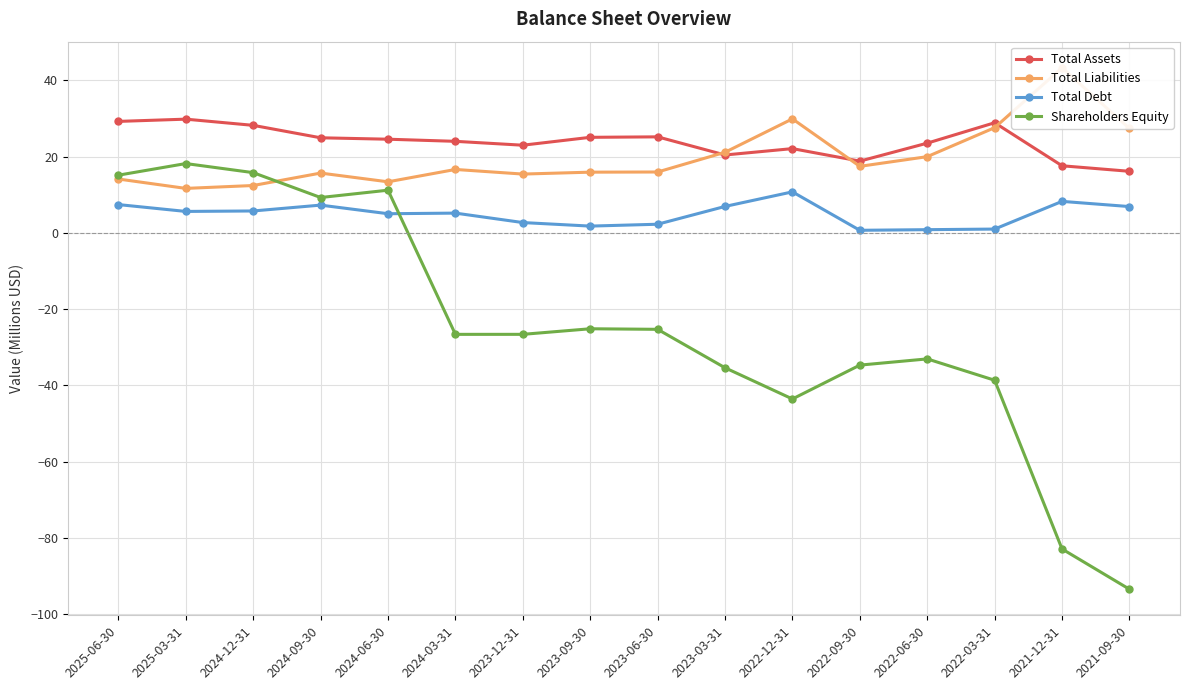

Is it true that Shareholders Equity equals -17.2 at 2024-03-31?

False